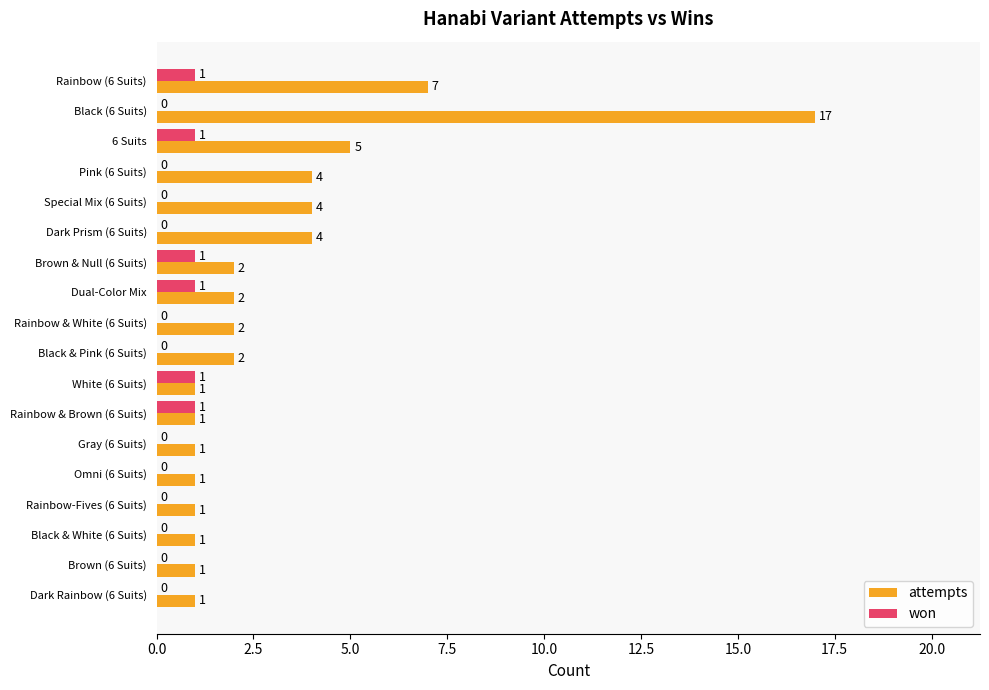

Where is attempts nearest to the value 9?

Rainbow (6 Suits)